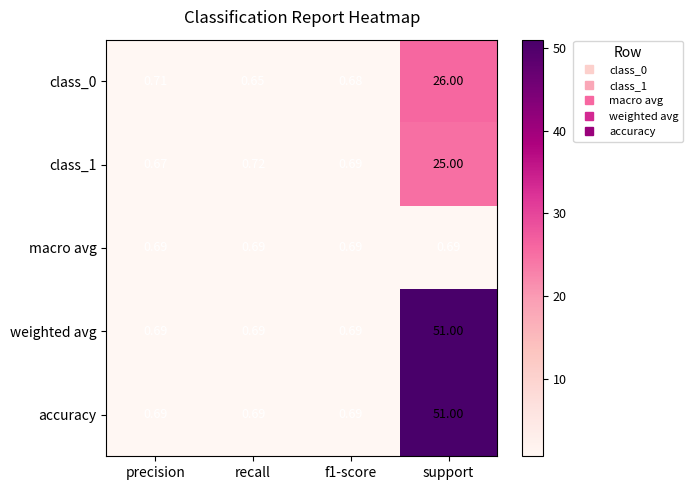

At which category is the sum across all series the highest?

support